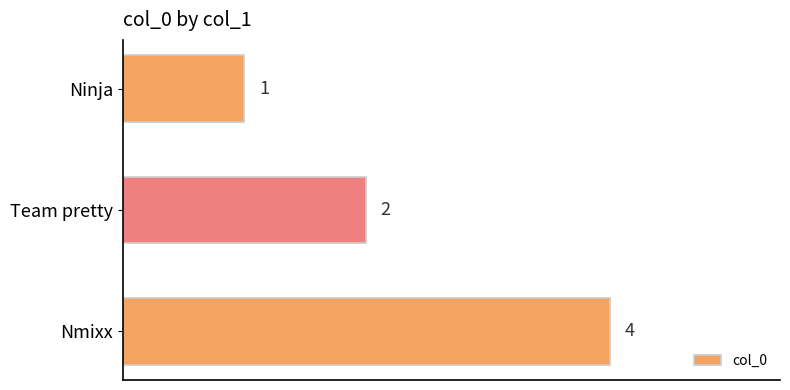

List the labels in order of value, smallest first.

Ninja, Team pretty, Nmixx